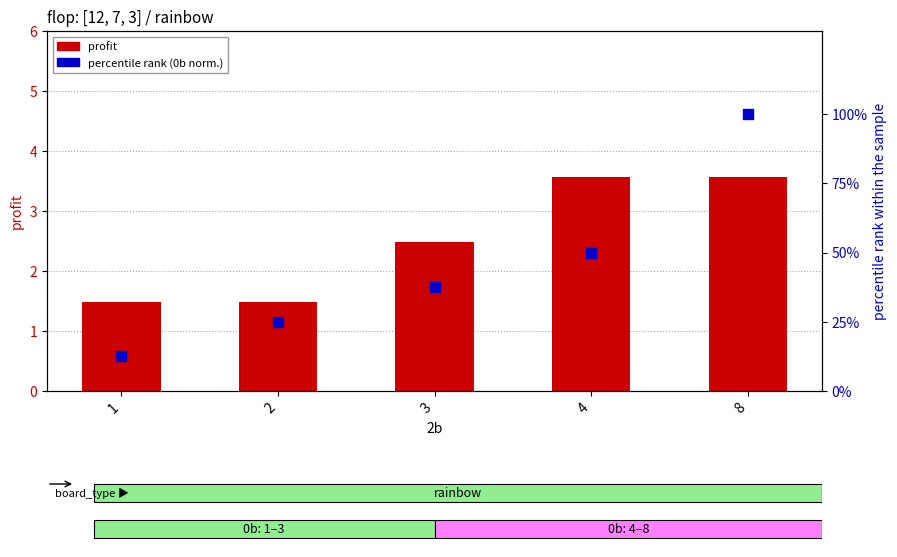

Which series contains the lowest Y value?

profit